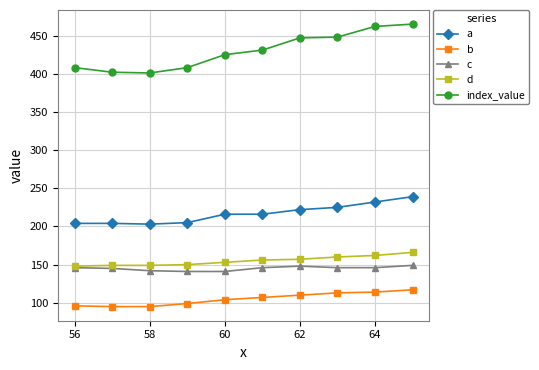

At how many categories does at least one series exceed 335?

10